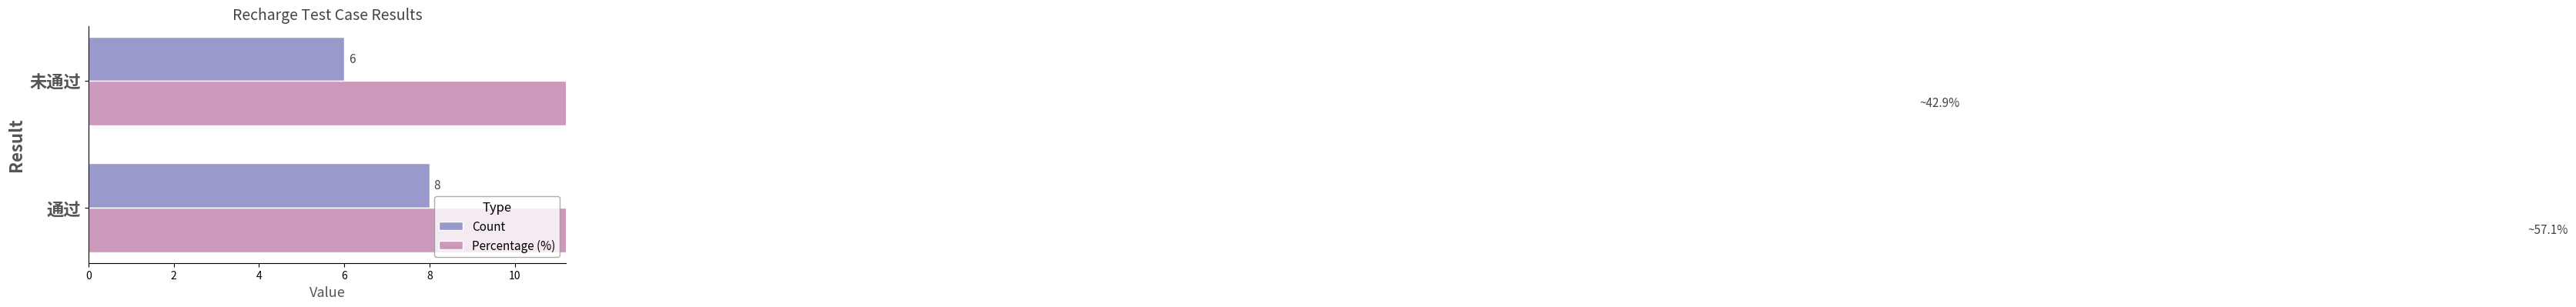

What is the highest value of the Count series?

8.0